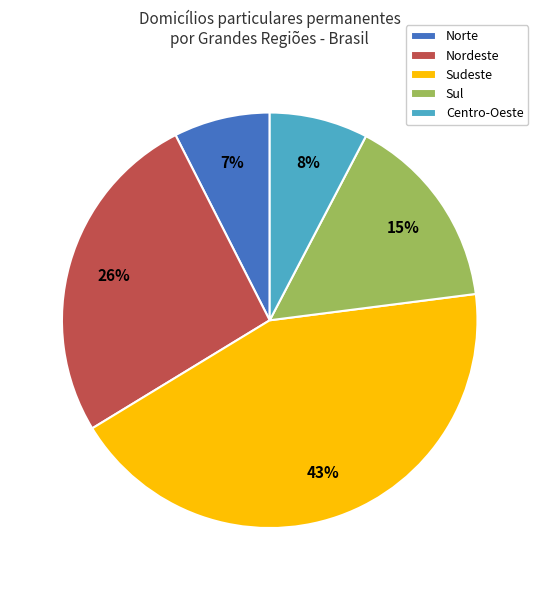

Between Sudeste and Sul, which is larger?

Sudeste